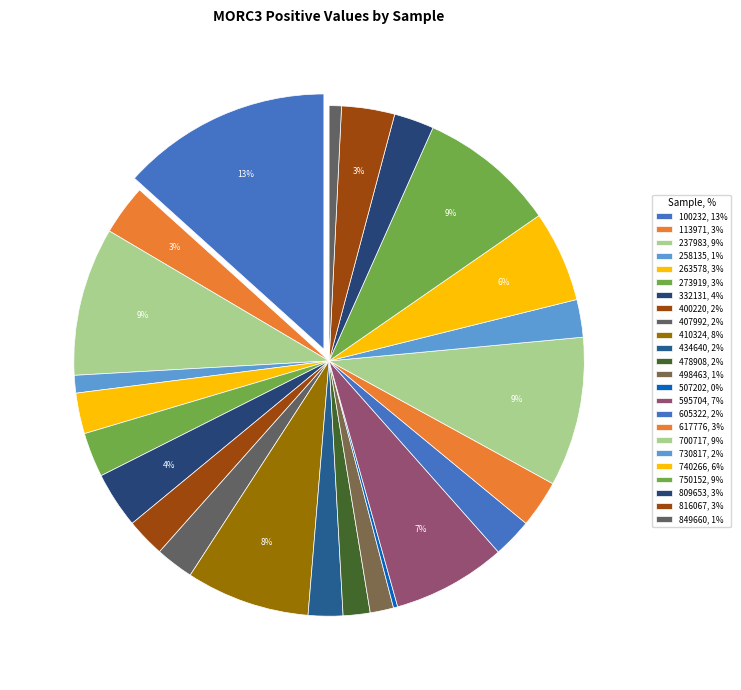

Count the number of slices in the pie.

24